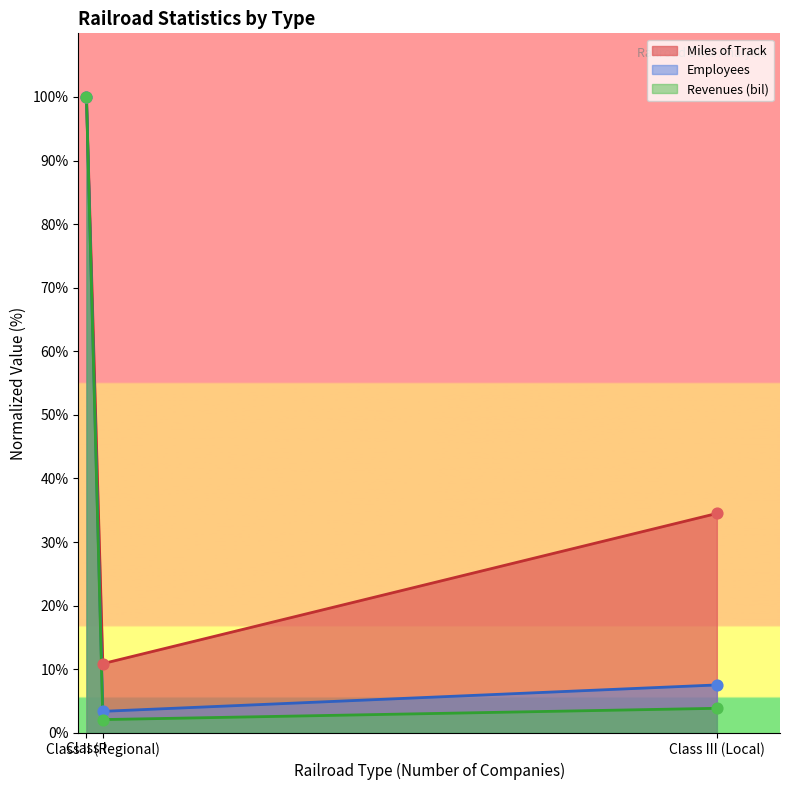

At how many categories does at least one series exceed 87?

1